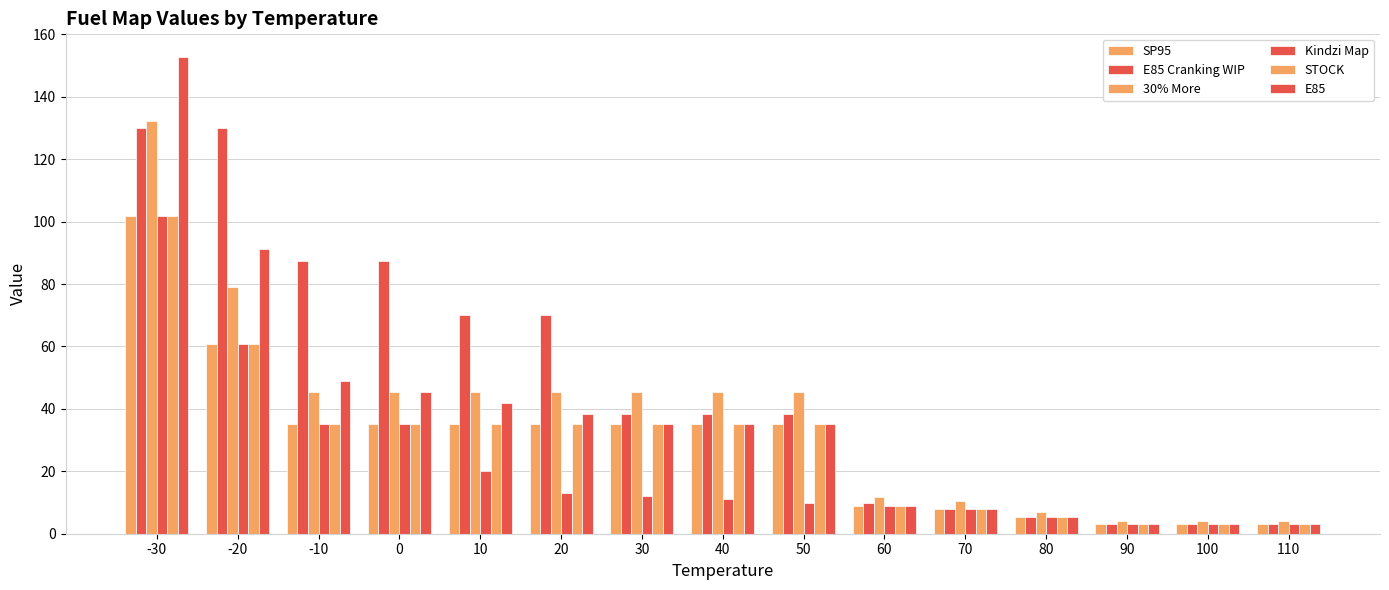

How many groups of bars are there?

15